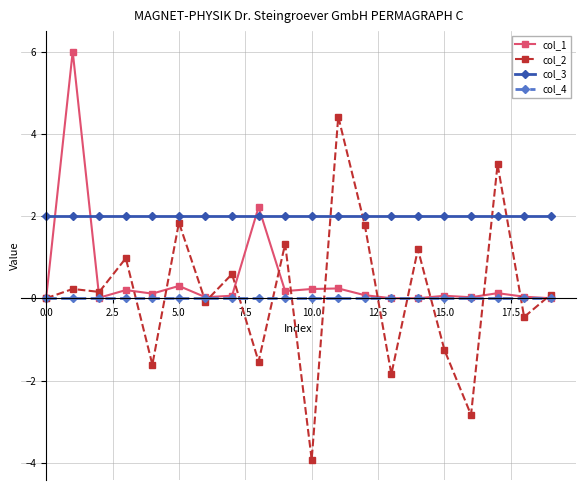

Which series has the largest total across all categories?

col_3